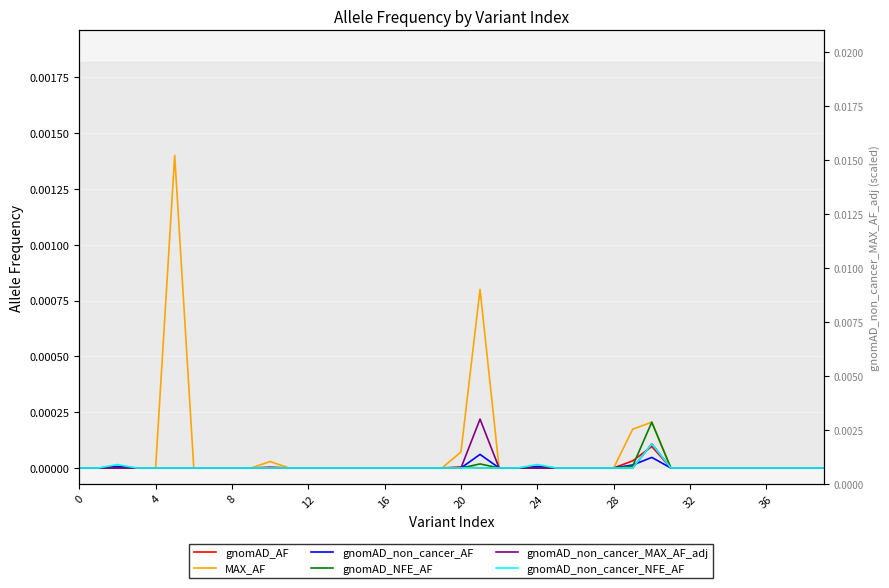

True or false: gnomAD_NFE_AF has more than 1 interior local peaks.

True